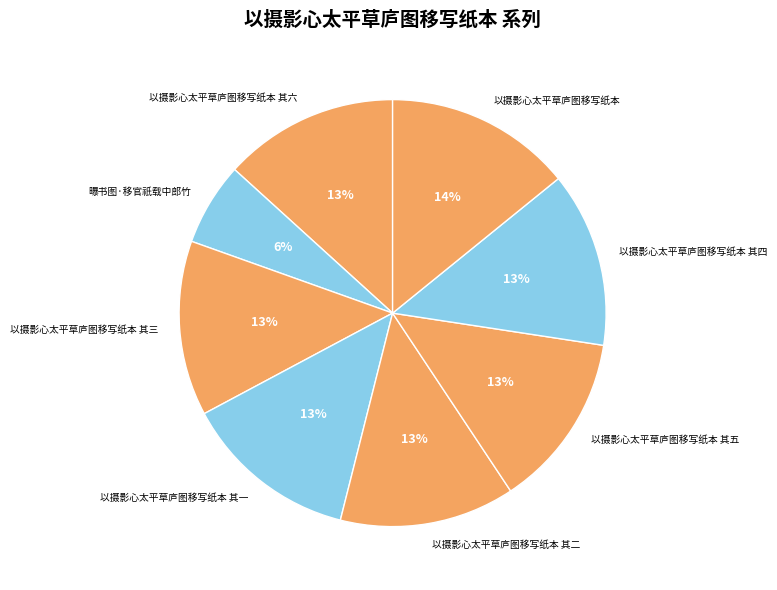

What is the ratio of the value at 曝书图·移官祇载中郎竹 to the value at 以摄影心太平草庐图移写纸本 其一?

0.5